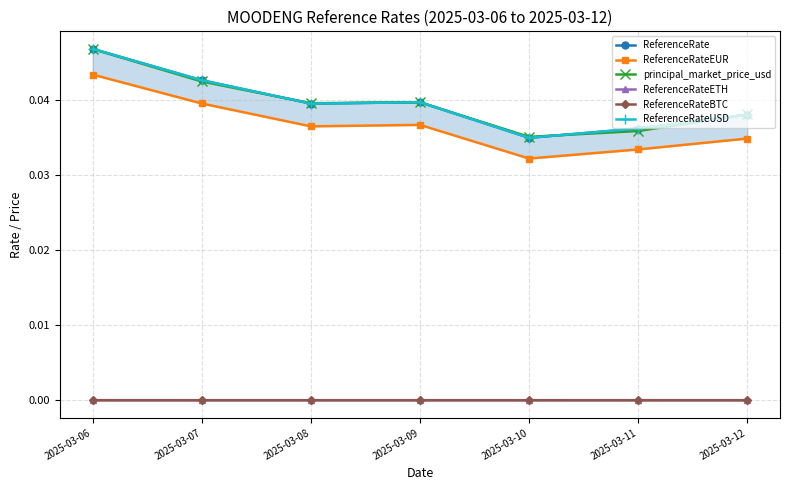

Rank the series by their maximum value, from lowest to highest.

ReferenceRateBTC, ReferenceRateETH, ReferenceRateEUR, principal_market_price_usd, ReferenceRate, ReferenceRateUSD